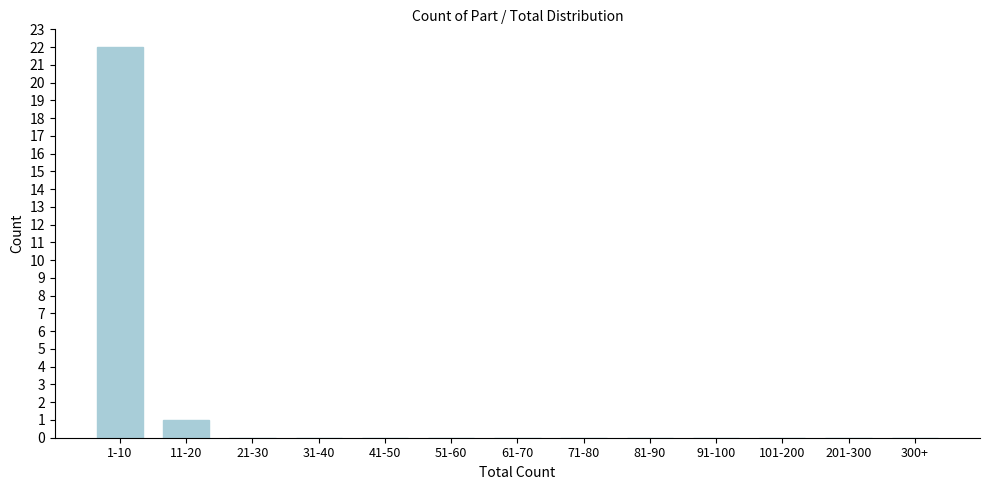

Reading right to left, what are all the values shown in this chart?

300+=0	201-300=0	101-200=0	91-100=0	81-90=0	71-80=0	61-70=0	51-60=0	41-50=0	31-40=0	21-30=0	11-20=1	1-10=22